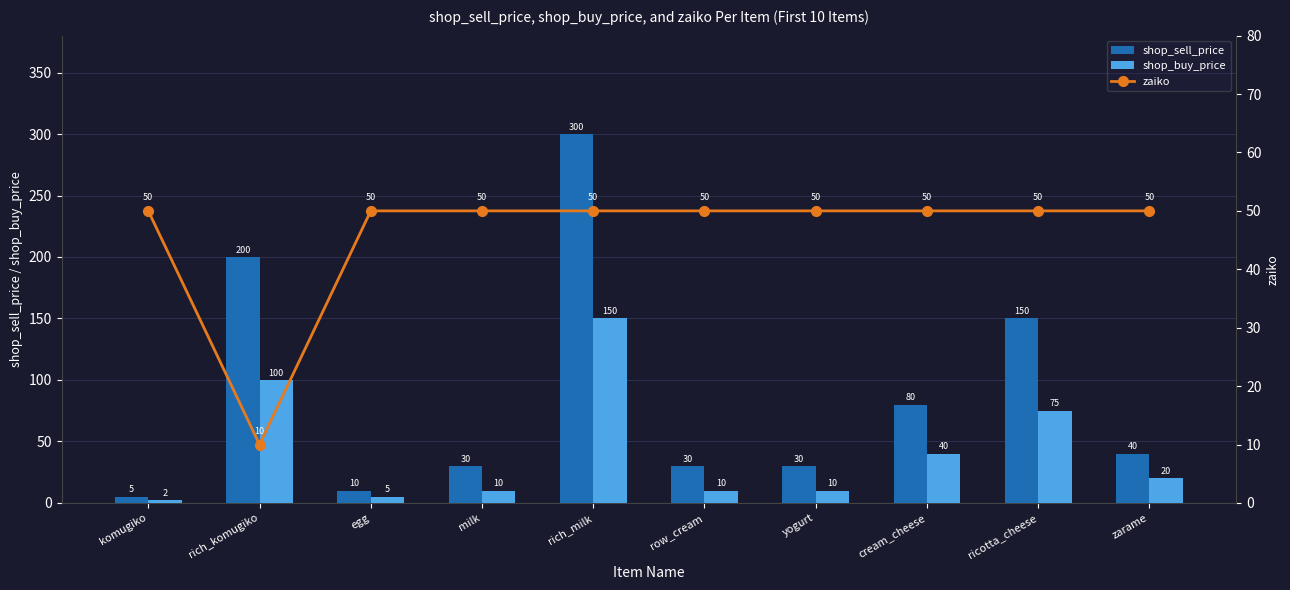

What is the label of the 6th bar from the left?

row_cream